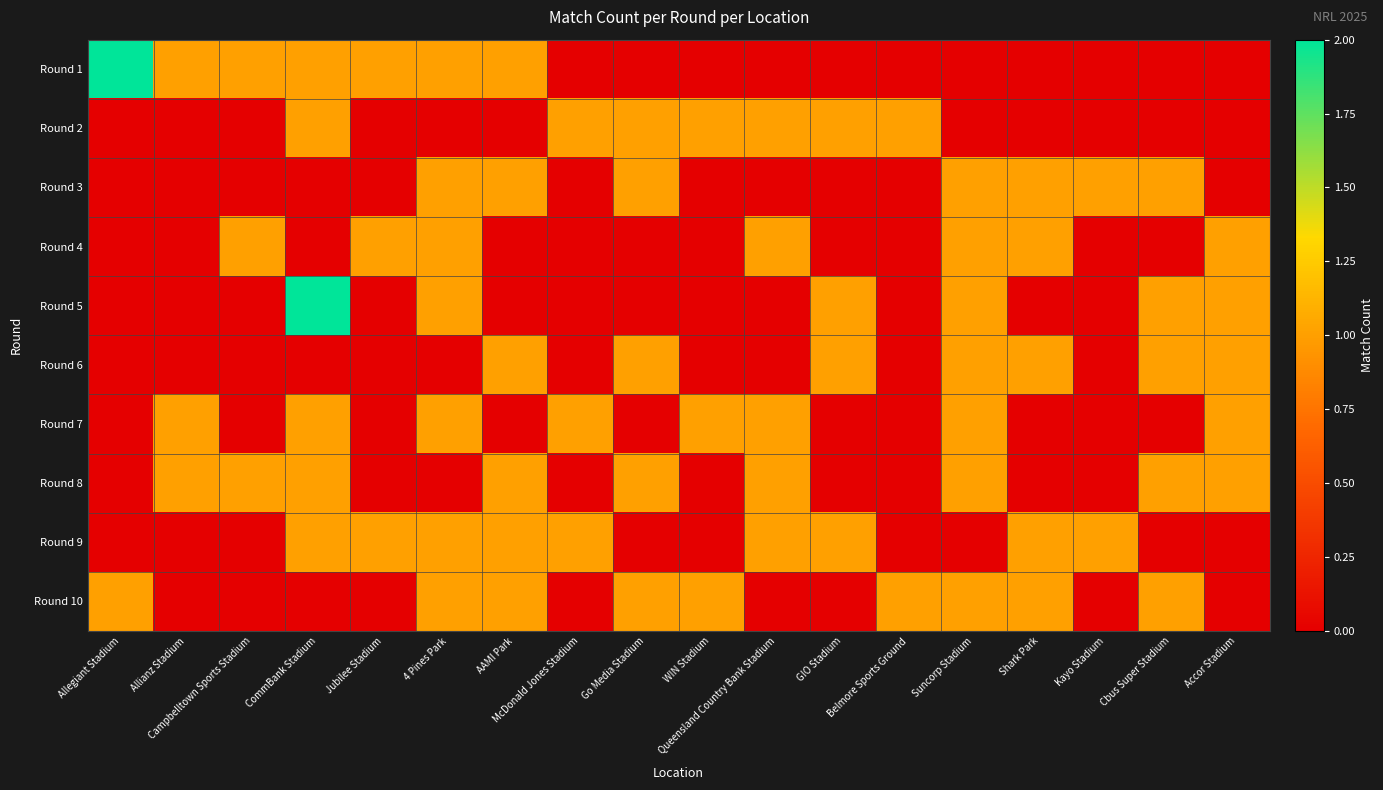

Reading left to right, list all the values displayed in this chart.

Round 1: Allegiant Stadium=2	Allianz Stadium=1	Campbelltown Sports Stadium=1	CommBank Stadium=1	Jubilee Stadium=1	4 Pines Park=1	AAMI Park=1	McDonald Jones Stadium=0	Go Media Stadium=0	WIN Stadium=0	Queensland Country Bank Stadium=0	GIO Stadium=0	Belmore Sports Ground=0	Suncorp Stadium=0	Shark Park=0	Kayo Stadium=0	Cbus Super Stadium=0	Accor Stadium=0
Round 2: Allegiant Stadium=0	Allianz Stadium=0	Campbelltown Sports Stadium=0	CommBank Stadium=1	Jubilee Stadium=0	4 Pines Park=0	AAMI Park=0	McDonald Jones Stadium=1	Go Media Stadium=1	WIN Stadium=1	Queensland Country Bank Stadium=1	GIO Stadium=1	Belmore Sports Ground=1	Suncorp Stadium=0	Shark Park=0	Kayo Stadium=0	Cbus Super Stadium=0	Accor Stadium=0
Round 3: Allegiant Stadium=0	Allianz Stadium=0	Campbelltown Sports Stadium=0	CommBank Stadium=0	Jubilee Stadium=0	4 Pines Park=1	AAMI Park=1	McDonald Jones Stadium=0	Go Media Stadium=1	WIN Stadium=0	Queensland Country Bank Stadium=0	GIO Stadium=0	Belmore Sports Ground=0	Suncorp Stadium=1	Shark Park=1	Kayo Stadium=1	Cbus Super Stadium=1	Accor Stadium=0
Round 4: Allegiant Stadium=0	Allianz Stadium=0	Campbelltown Sports Stadium=1	CommBank Stadium=0	Jubilee Stadium=1	4 Pines Park=1	AAMI Park=0	McDonald Jones Stadium=0	Go Media Stadium=0	WIN Stadium=0	Queensland Country Bank Stadium=1	GIO Stadium=0	Belmore Sports Ground=0	Suncorp Stadium=1	Shark Park=1	Kayo Stadium=0	Cbus Super Stadium=0	Accor Stadium=1
Round 5: Allegiant Stadium=0	Allianz Stadium=0	Campbelltown Sports Stadium=0	CommBank Stadium=2	Jubilee Stadium=0	4 Pines Park=1	AAMI Park=0	McDonald Jones Stadium=0	Go Media Stadium=0	WIN Stadium=0	Queensland Country Bank Stadium=0	GIO Stadium=1	Belmore Sports Ground=0	Suncorp Stadium=1	Shark Park=0	Kayo Stadium=0	Cbus Super Stadium=1	Accor Stadium=1
Round 6: Allegiant Stadium=0	Allianz Stadium=0	Campbelltown Sports Stadium=0	CommBank Stadium=0	Jubilee Stadium=0	4 Pines Park=0	AAMI Park=1	McDonald Jones Stadium=0	Go Media Stadium=1	WIN Stadium=0	Queensland Country Bank Stadium=0	GIO Stadium=1	Belmore Sports Ground=0	Suncorp Stadium=1	Shark Park=1	Kayo Stadium=0	Cbus Super Stadium=1	Accor Stadium=1
Round 7: Allegiant Stadium=0	Allianz Stadium=1	Campbelltown Sports Stadium=0	CommBank Stadium=1	Jubilee Stadium=0	4 Pines Park=1	AAMI Park=0	McDonald Jones Stadium=1	Go Media Stadium=0	WIN Stadium=1	Queensland Country Bank Stadium=1	GIO Stadium=0	Belmore Sports Ground=0	Suncorp Stadium=1	Shark Park=0	Kayo Stadium=0	Cbus Super Stadium=0	Accor Stadium=1
Round 8: Allegiant Stadium=0	Allianz Stadium=1	Campbelltown Sports Stadium=1	CommBank Stadium=1	Jubilee Stadium=0	4 Pines Park=0	AAMI Park=1	McDonald Jones Stadium=0	Go Media Stadium=1	WIN Stadium=0	Queensland Country Bank Stadium=1	GIO Stadium=0	Belmore Sports Ground=0	Suncorp Stadium=1	Shark Park=0	Kayo Stadium=0	Cbus Super Stadium=1	Accor Stadium=1
Round 9: Allegiant Stadium=0	Allianz Stadium=0	Campbelltown Sports Stadium=0	CommBank Stadium=1	Jubilee Stadium=1	4 Pines Park=1	AAMI Park=1	McDonald Jones Stadium=1	Go Media Stadium=0	WIN Stadium=0	Queensland Country Bank Stadium=1	GIO Stadium=1	Belmore Sports Ground=0	Suncorp Stadium=0	Shark Park=1	Kayo Stadium=1	Cbus Super Stadium=0	Accor Stadium=0
Round 10: Allegiant Stadium=1	Allianz Stadium=0	Campbelltown Sports Stadium=0	CommBank Stadium=0	Jubilee Stadium=0	4 Pines Park=1	AAMI Park=1	McDonald Jones Stadium=0	Go Media Stadium=1	WIN Stadium=1	Queensland Country Bank Stadium=0	GIO Stadium=0	Belmore Sports Ground=1	Suncorp Stadium=1	Shark Park=1	Kayo Stadium=0	Cbus Super Stadium=1	Accor Stadium=0